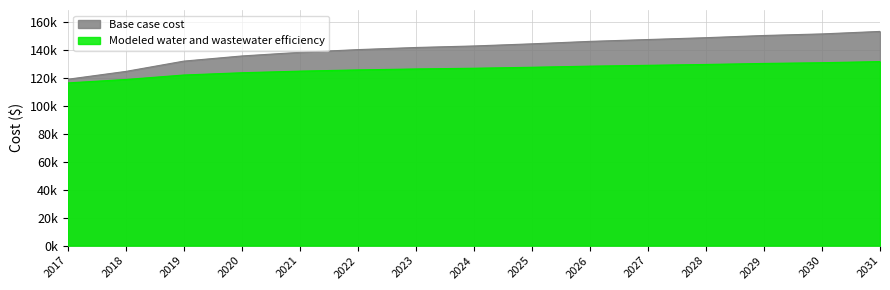

Does the chart display data point markers on the line(s)?

No